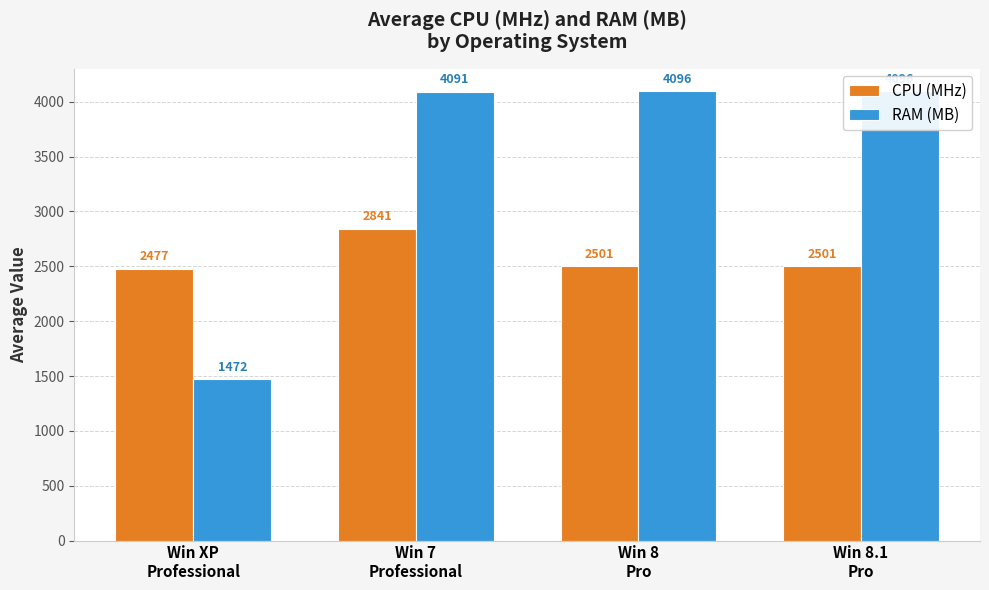

Reading right to left, extract all data points from this chart.

CPU (MHz): Win 8.1
Pro=2501.0	Win 8
Pro=2501.0	Win 7
Professional=2840.8	Win XP
Professional=2477.0
RAM (MB): Win 8.1
Pro=4096.0	Win 8
Pro=4096.0	Win 7
Professional=4091.1	Win XP
Professional=1472.0